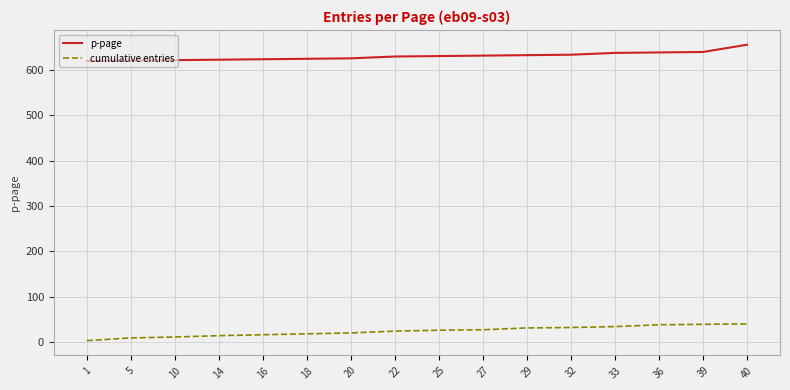

Rank the series by their maximum value, from lowest to highest.

cumulative entries, p-page